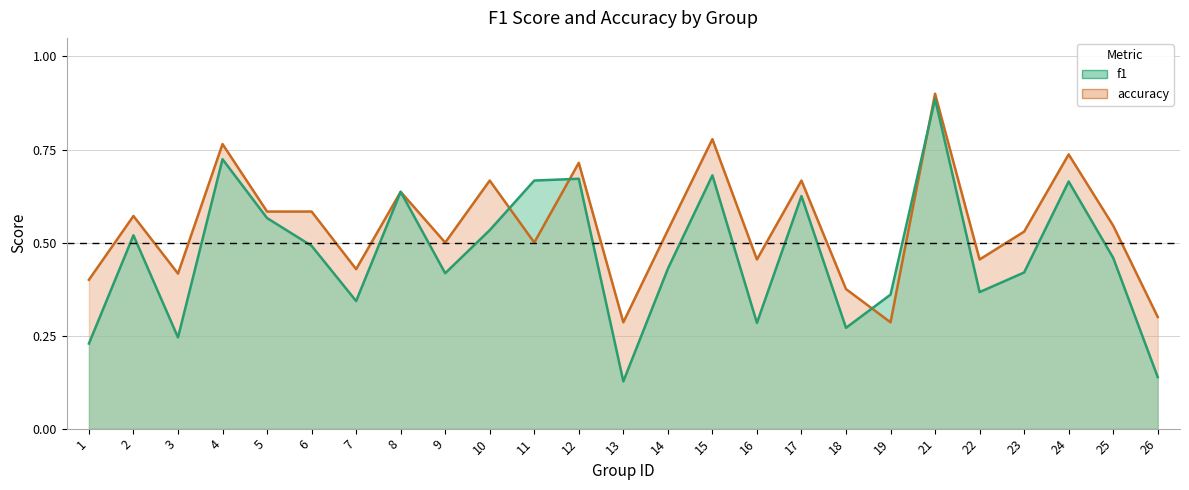

What is the difference between the maximum and minimum values in the accuracy series?

0.6